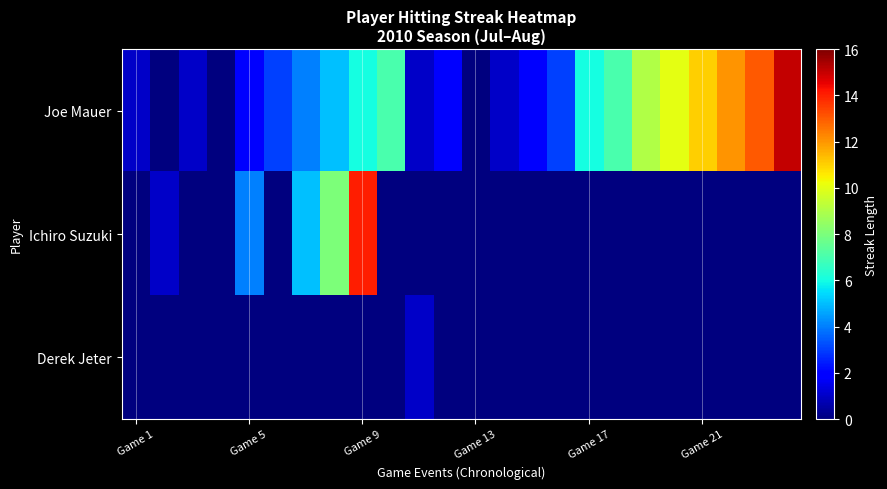

Which series has the largest total across all categories?

Joe Mauer